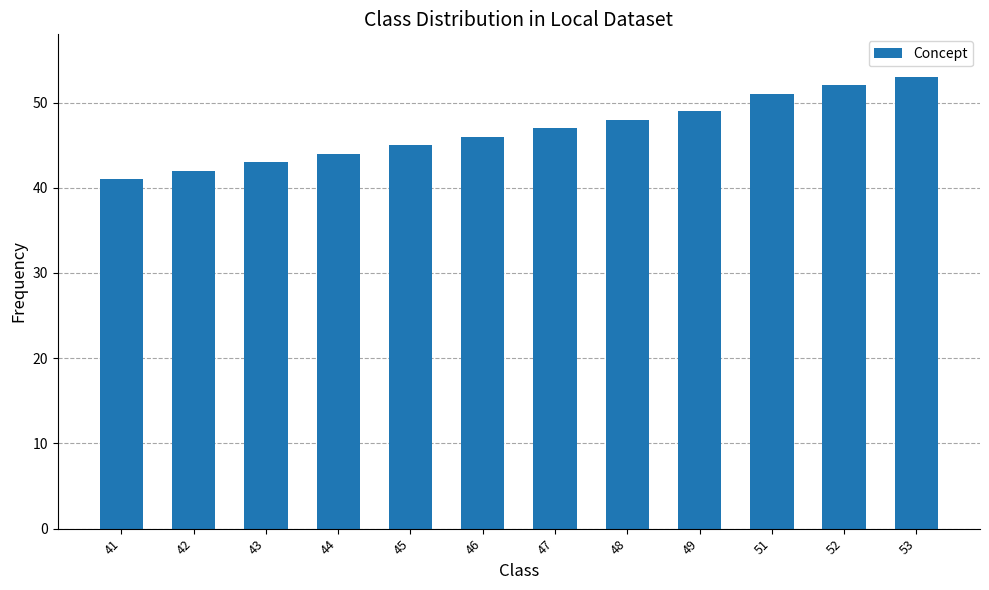

Approximately how many times larger is the value at 49 compared to 45?

1.1